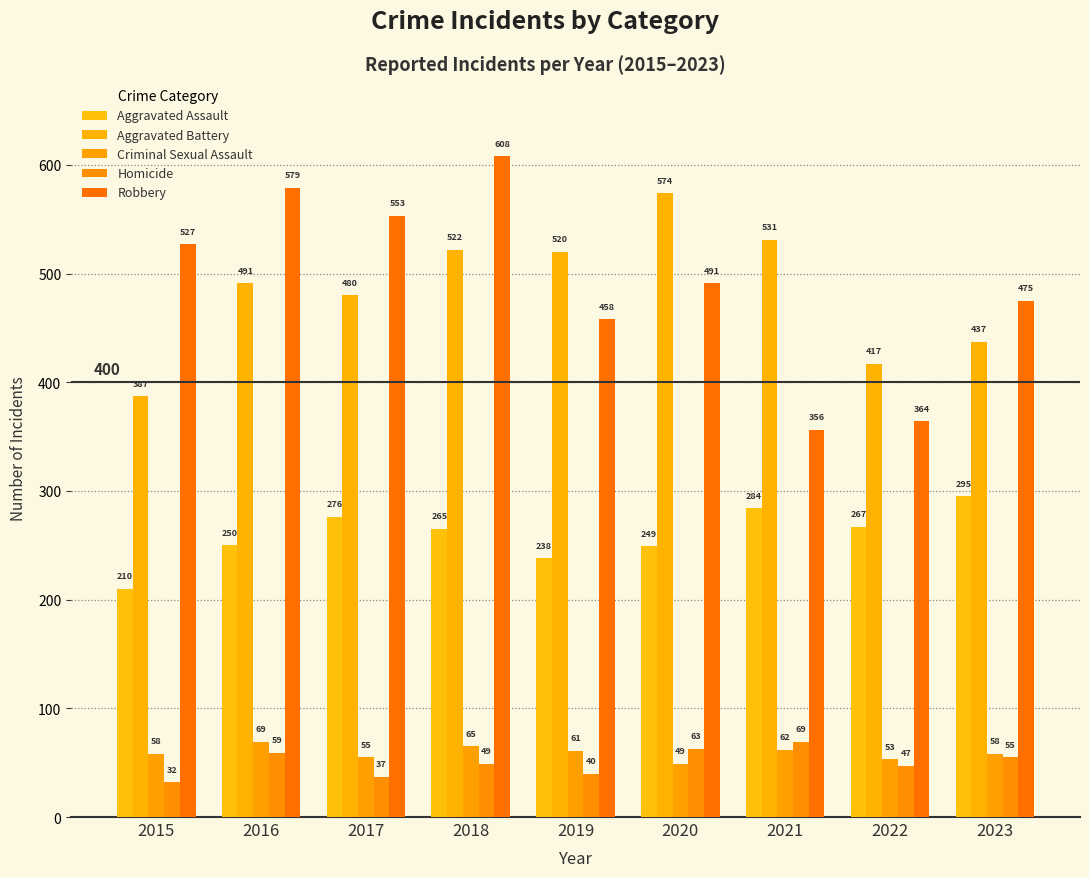

Reading left to right, list all the values displayed in this chart.

Aggravated Assault: 2015=210	2016=250	2017=276	2018=265	2019=238	2020=249	2021=284	2022=267	2023=295
Aggravated Battery: 2015=387	2016=491	2017=480	2018=522	2019=520	2020=574	2021=531	2022=417	2023=437
Criminal Sexual Assault: 2015=58	2016=69	2017=55	2018=65	2019=61	2020=49	2021=62	2022=53	2023=58
Homicide: 2015=32	2016=59	2017=37	2018=49	2019=40	2020=63	2021=69	2022=47	2023=55
Robbery: 2015=527	2016=579	2017=553	2018=608	2019=458	2020=491	2021=356	2022=364	2023=475